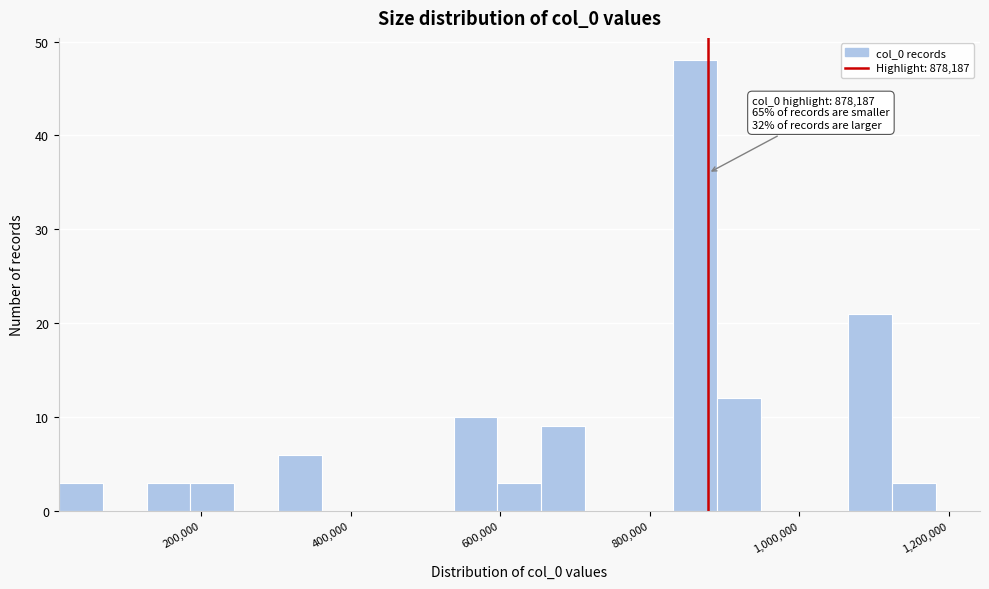

Around what value on the x-axis is the tallest bar? Give the approximate position of its centre, as read against the axis.

860000